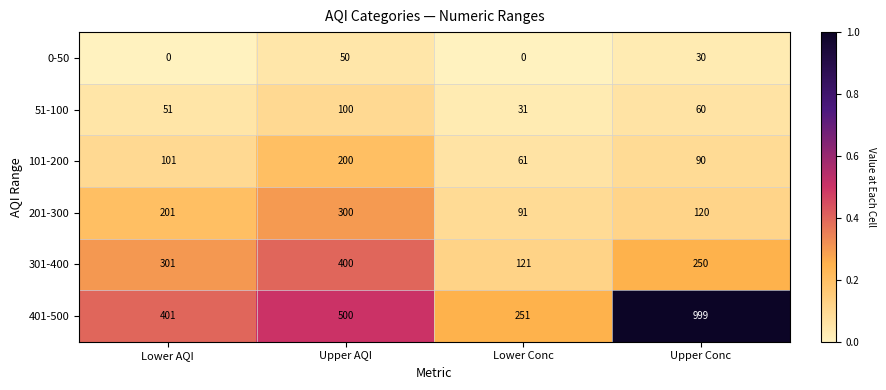

Rank the series at Lower Conc from highest to lowest value.

401-500, 301-400, 201-300, 101-200, 51-100, 0-50